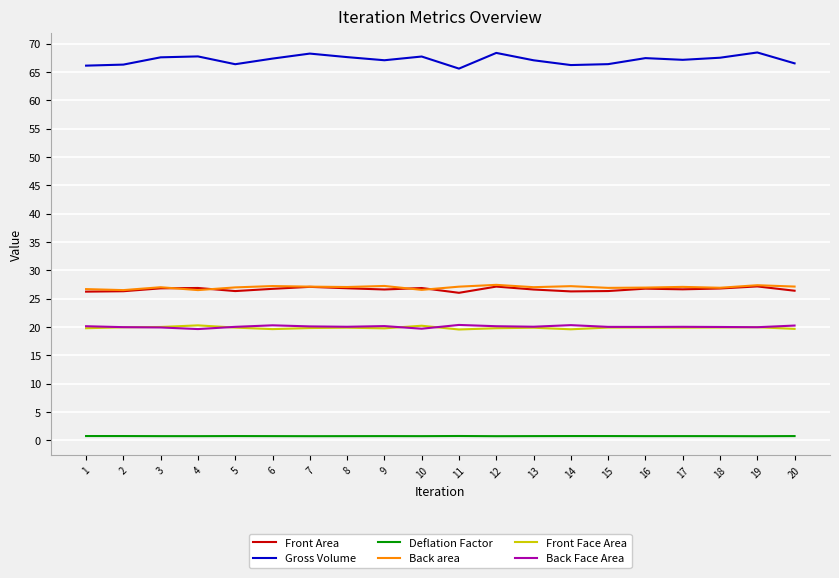

What is the minimum value for Front Face Area?

19.6